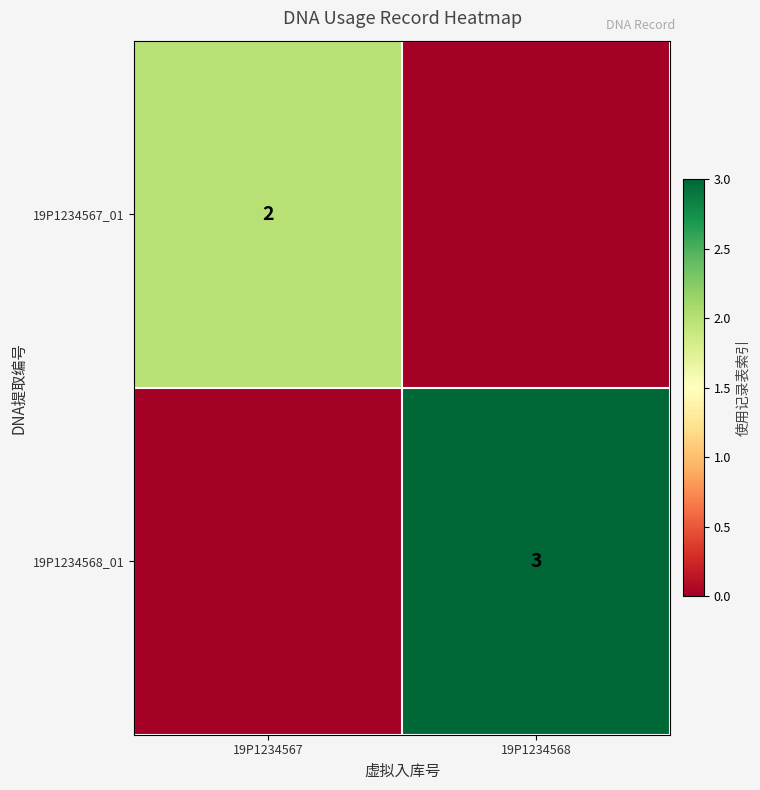

Is it true that 19P1234568_01 equals 3 at 19P1234568?

True